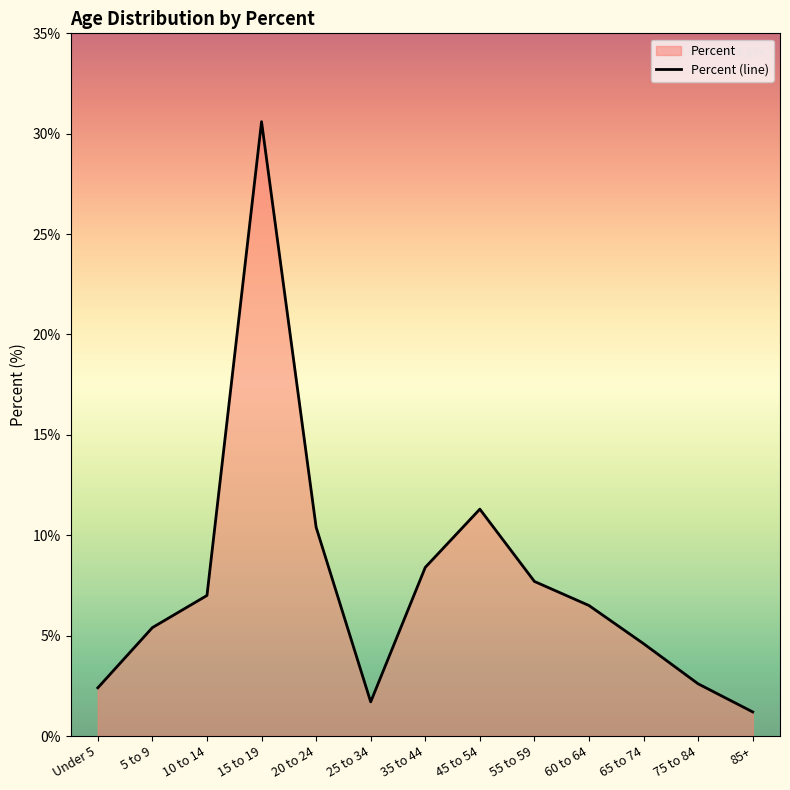

Reading left to right, extract all data points from this chart.

Under 5=2.4	5 to 9=5.4	10 to 14=7.0	15 to 19=30.6	20 to 24=10.4	25 to 34=1.7	35 to 44=8.4	45 to 54=11.3	55 to 59=7.7	60 to 64=6.5	65 to 74=4.6	75 to 84=2.6	85+=1.2